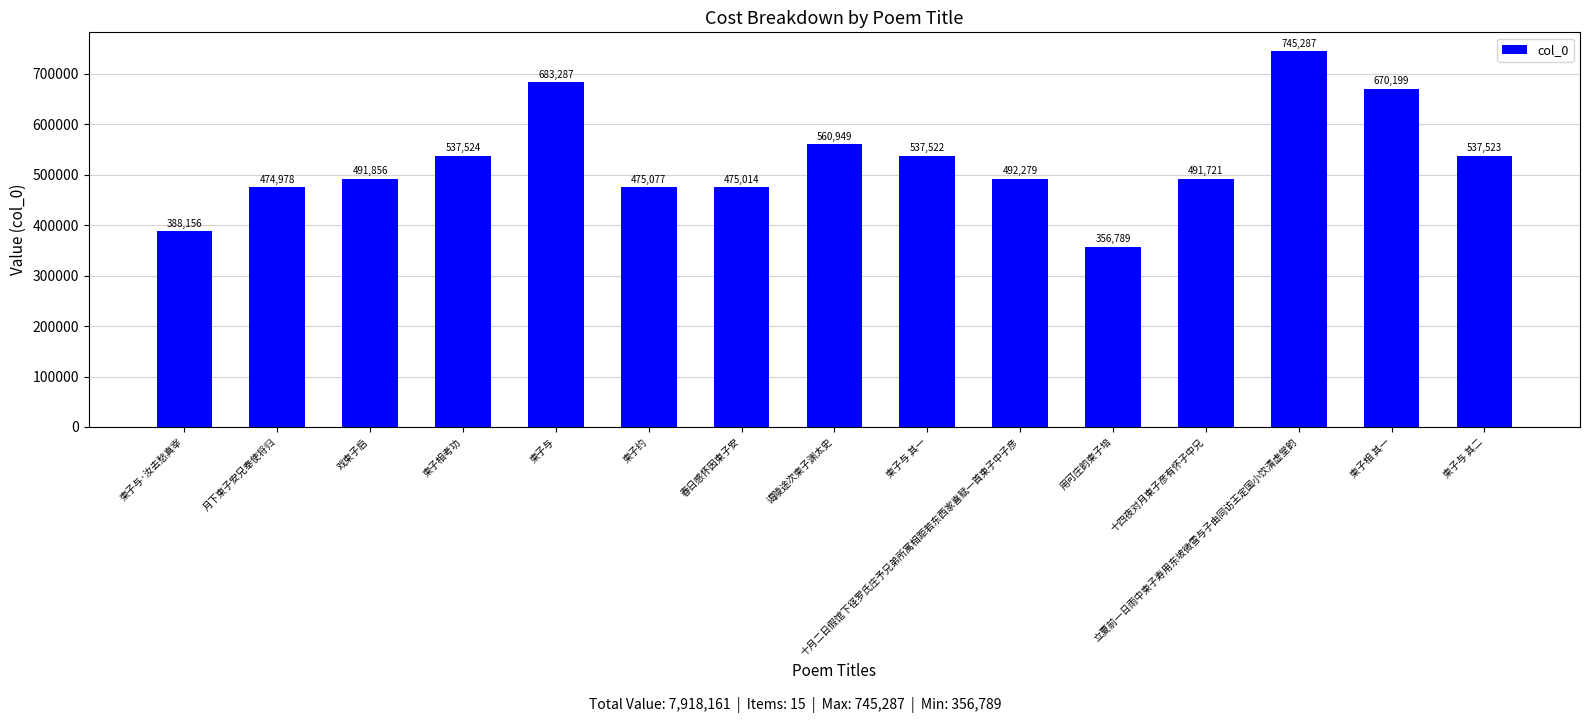

At which label does the data first exceed 492279?

柬子相考功